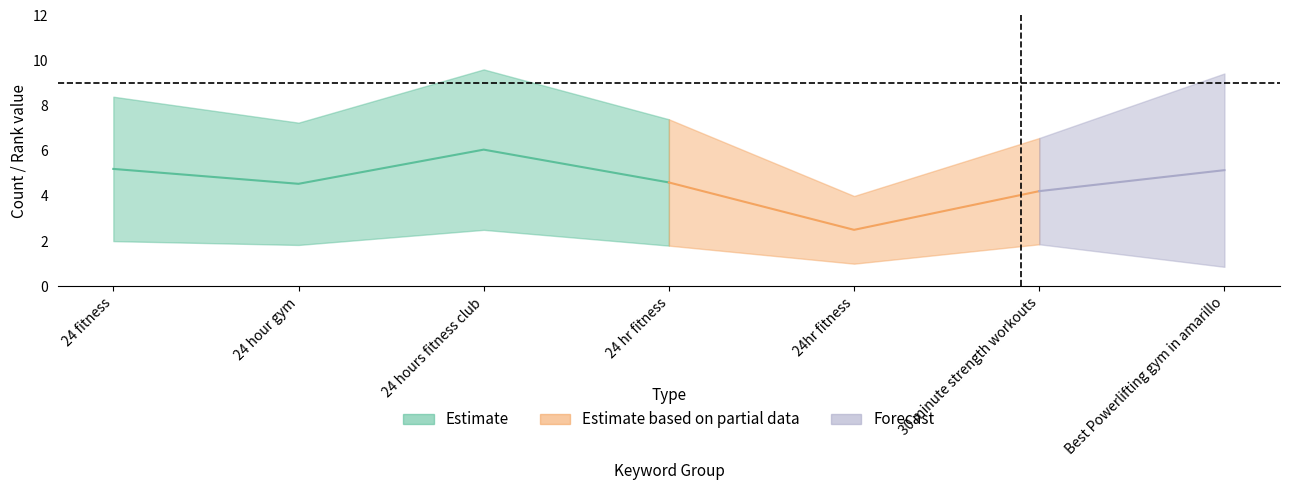

What is the greatest value displayed?

9.6